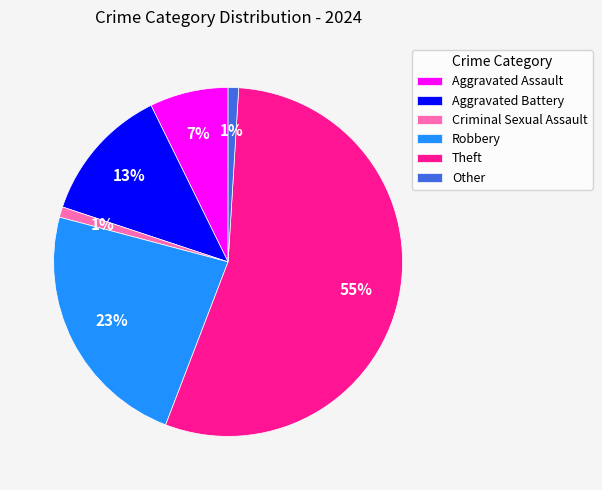

Is the sum of Theft and Robbery greater than half?

Yes